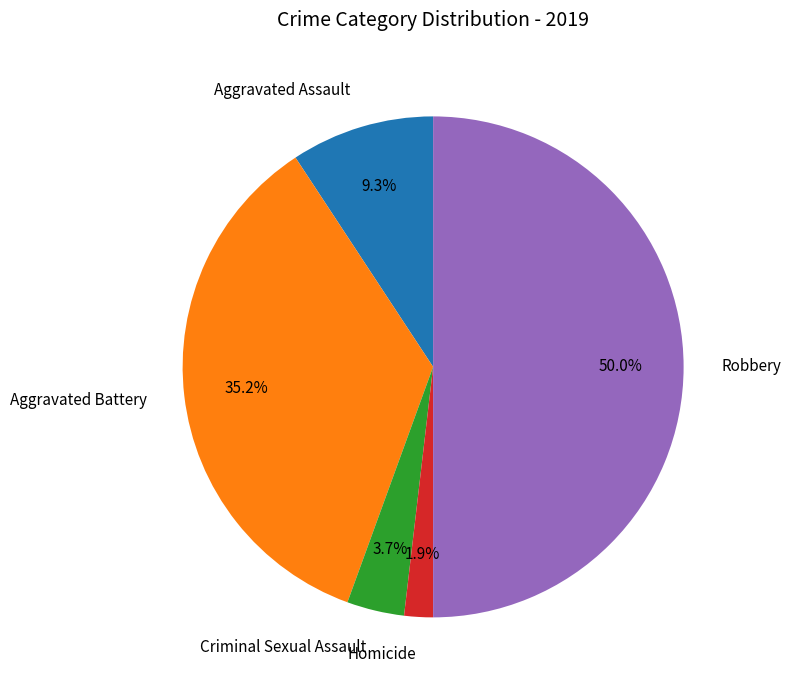

To the nearest percent, what is the difference between the Criminal Sexual Assault and Aggravated Assault slice percentages?

6%